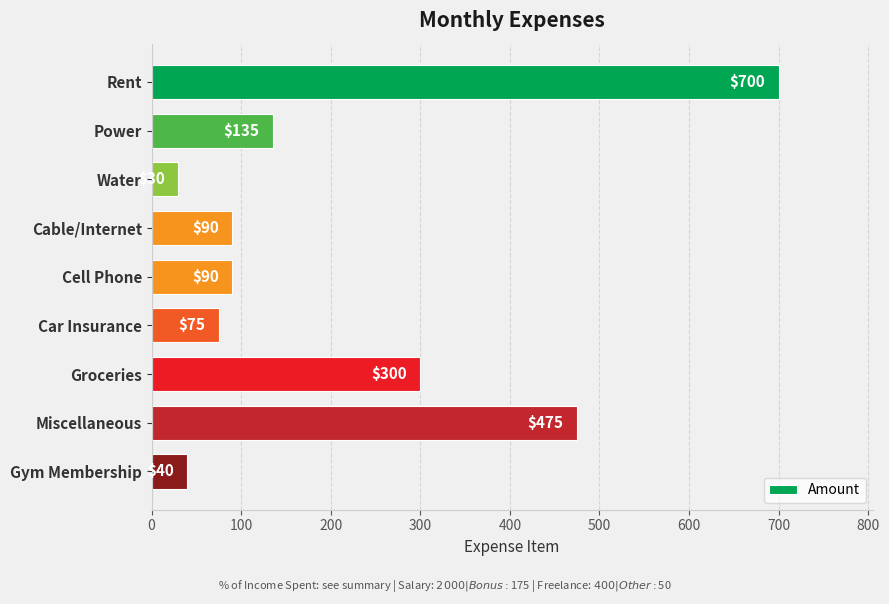

The chart shows a value of 700 at Rent. True or false?

True